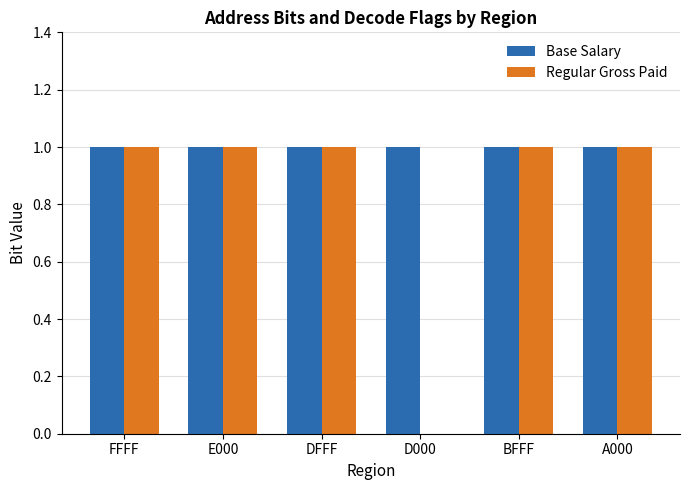

How many distinct data groups are displayed?

2